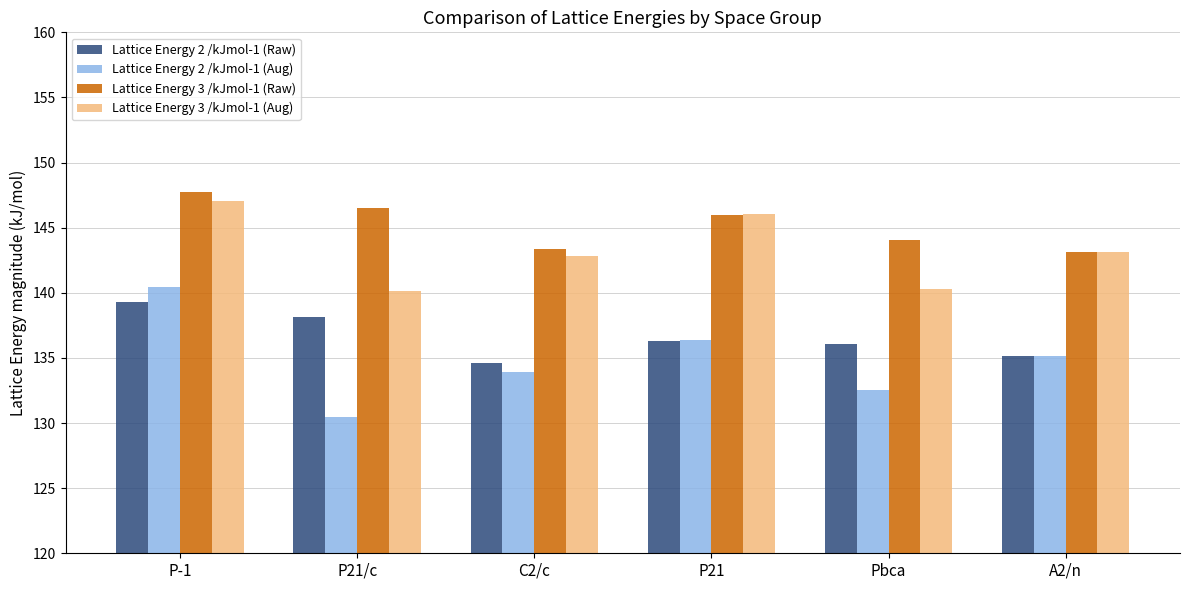

Rank the series by their average value, from highest to lowest.

Lattice Energy 3 /kJmol-1 (Raw), Lattice Energy 3 /kJmol-1 (Aug), Lattice Energy 2 /kJmol-1 (Raw), Lattice Energy 2 /kJmol-1 (Aug)